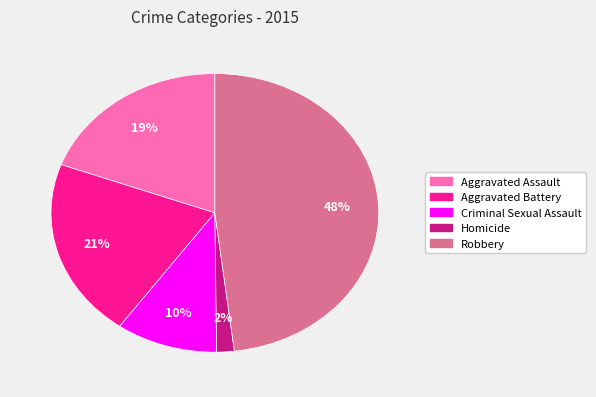

What is the smallest slice in the pie chart?

Homicide